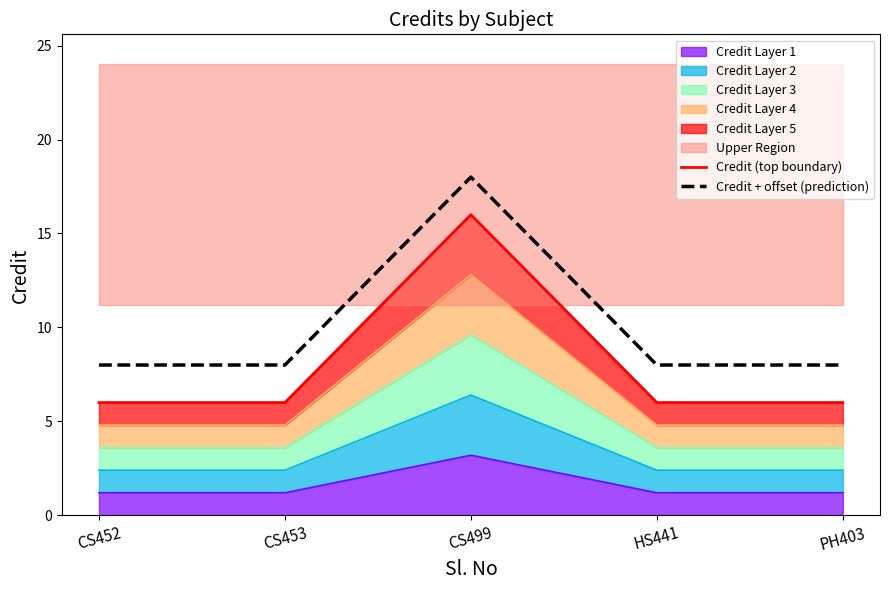

True or false: Credit (top boundary) and Credit + offset (prediction) cross at least once.

False